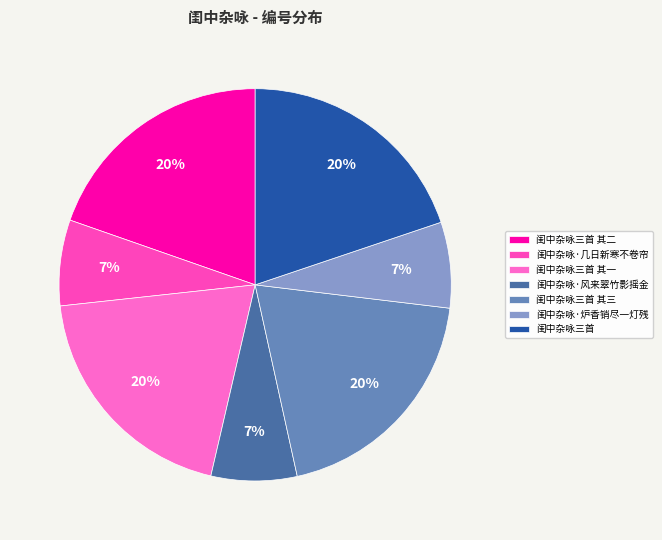

How many segments does this pie chart have?

7